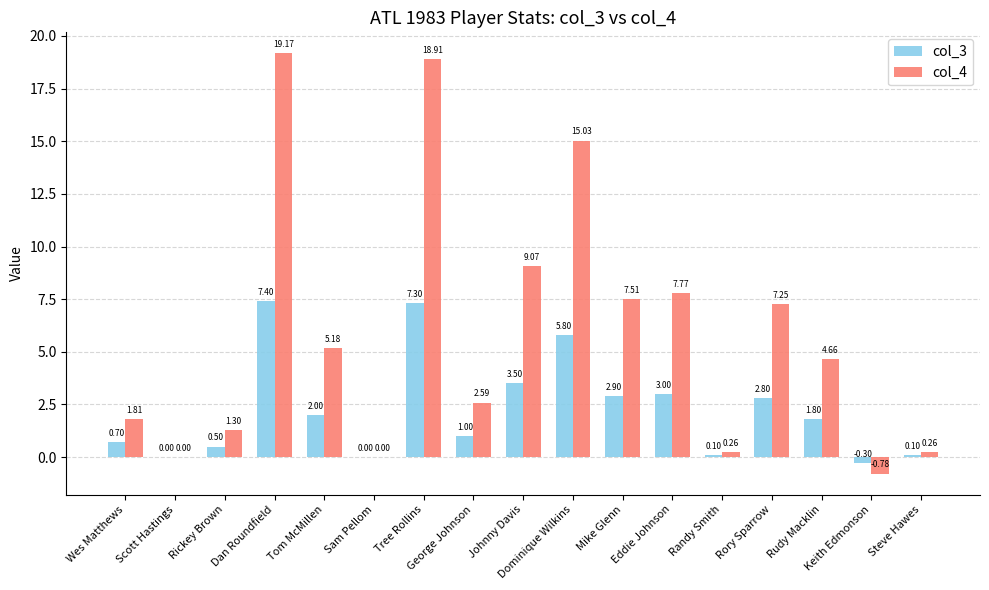

What is the sum of the col_3 values at Wes Matthews and Rory Sparrow?

3.5